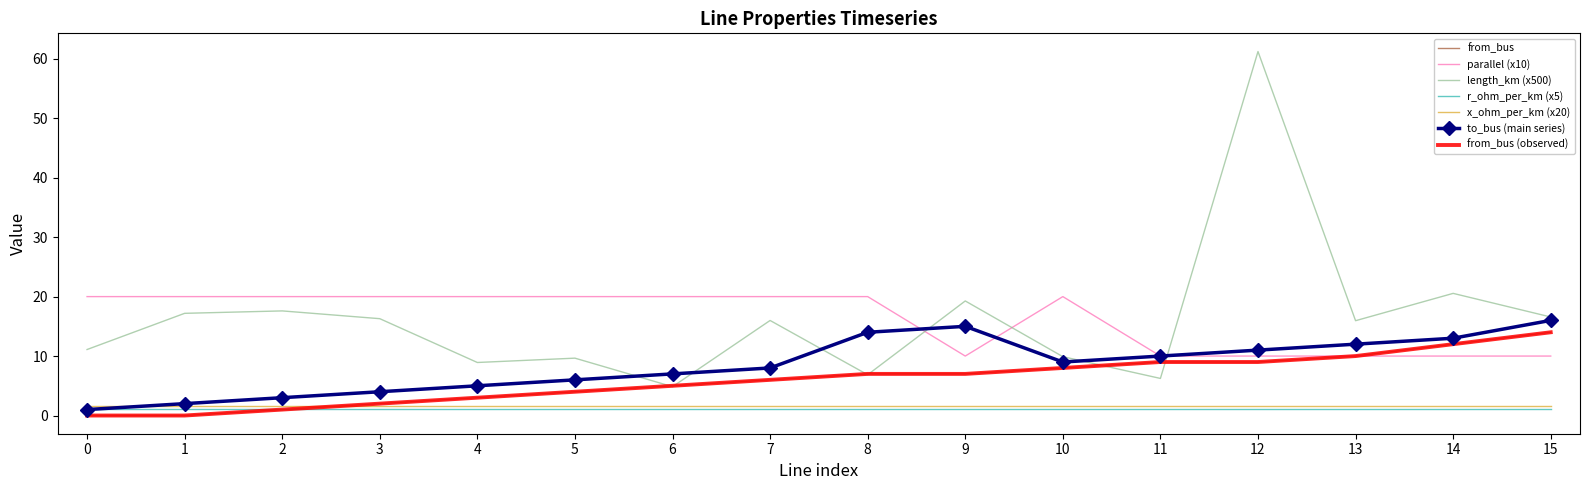

Reading right to left, transcribe all the data shown in this chart.

to_bus: 16.0	13.0	12.0	11.0	10.0	9.0	15.0	14.0	8.0	7.0	6.0	5.0	4.0	3.0	2.0	1.0
length_km: 16.6	20.5	15.9	61.2	6.2	9.9	19.3	6.9	16.0	4.9	9.6	8.9	16.3	17.6	17.2	11.1
from_bus: 14.0	12.0	10.0	9.0	9.0	8.0	7.0	7.0	6.0	5.0	4.0	3.0	2.0	1.0	0.0	0.0
parallel: 10.0	10.0	10.0	10.0	10.0	20.0	10.0	20.0	20.0	20.0	20.0	20.0	20.0	20.0	20.0	20.0